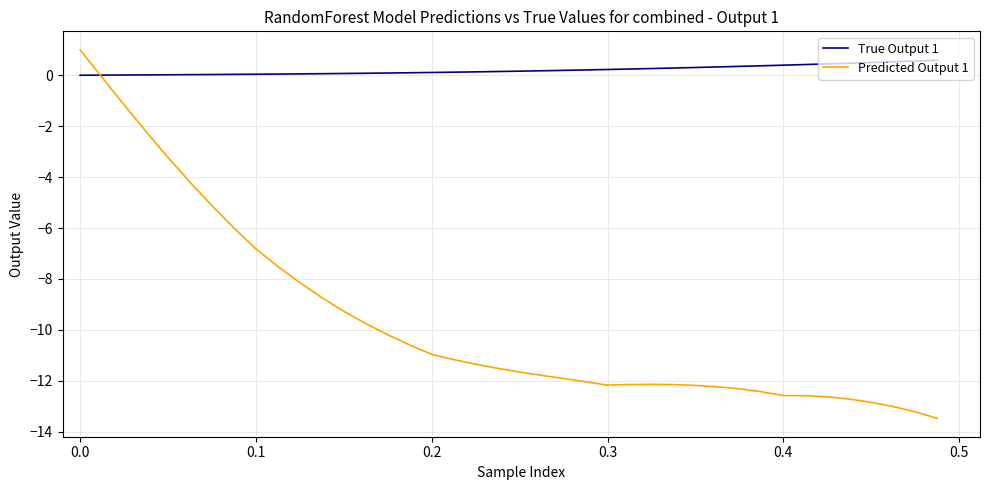

What is the highest value of the True Output 1 series?

0.6